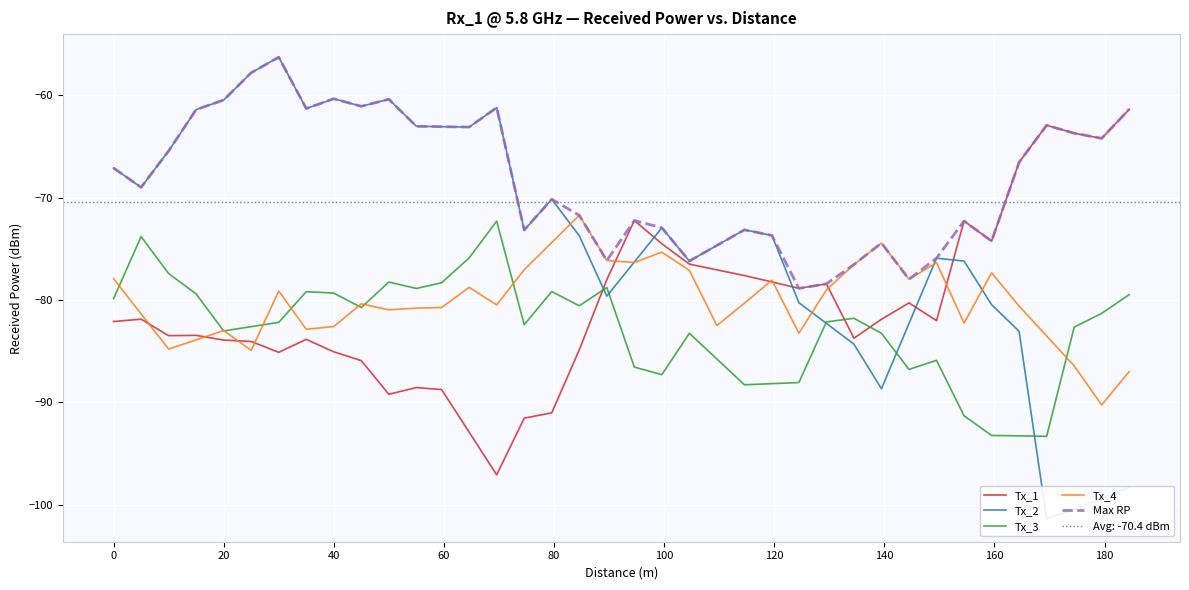

Is this an area chart (filled region under the line)?

No